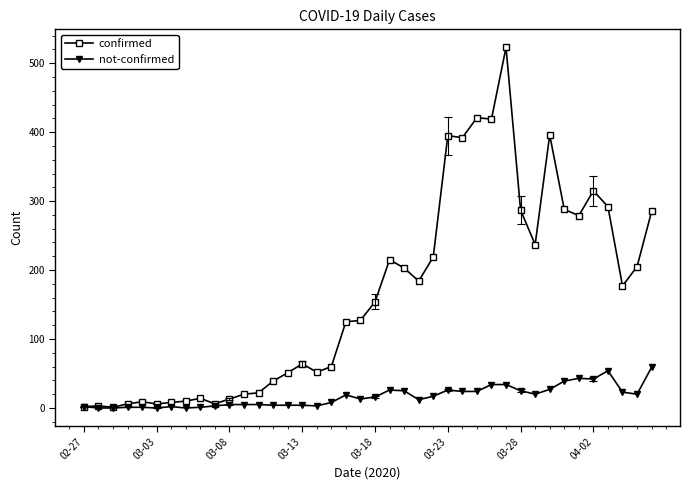

Which series has the largest total across all categories?

confirmed